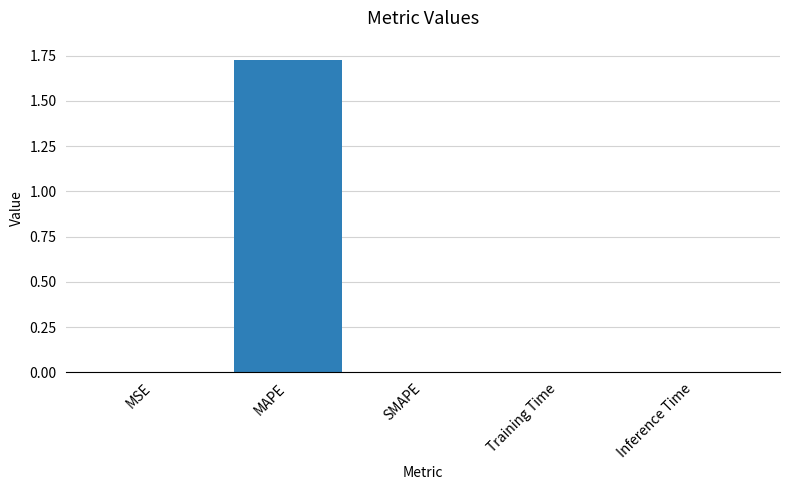

The chart shows a value of 0.0 at MSE. True or false?

True